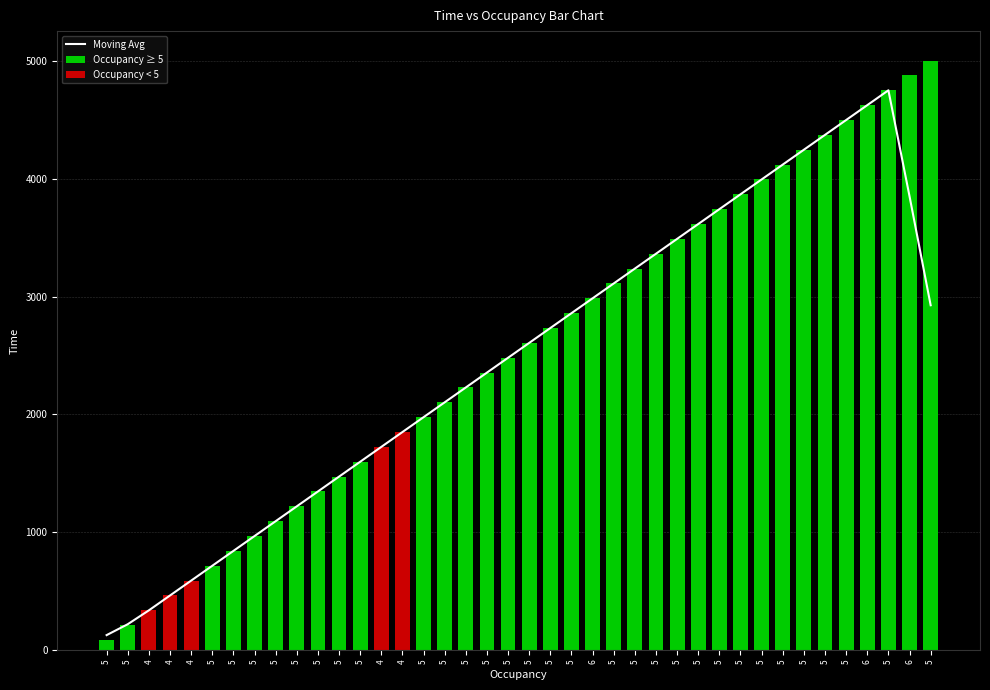

At which label is the value closest to 2544?

5